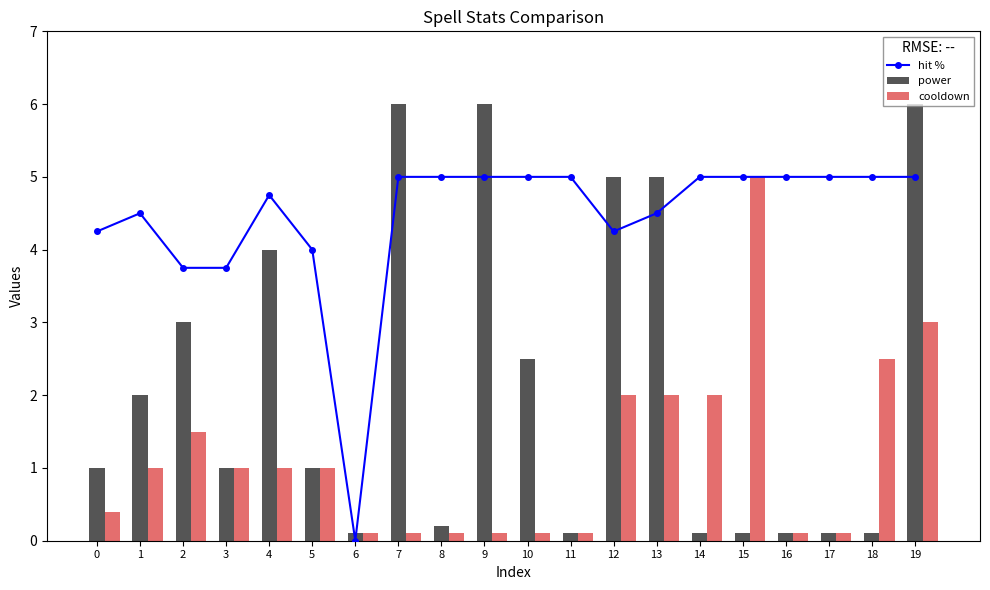

What value does the power series have at 11?

0.1